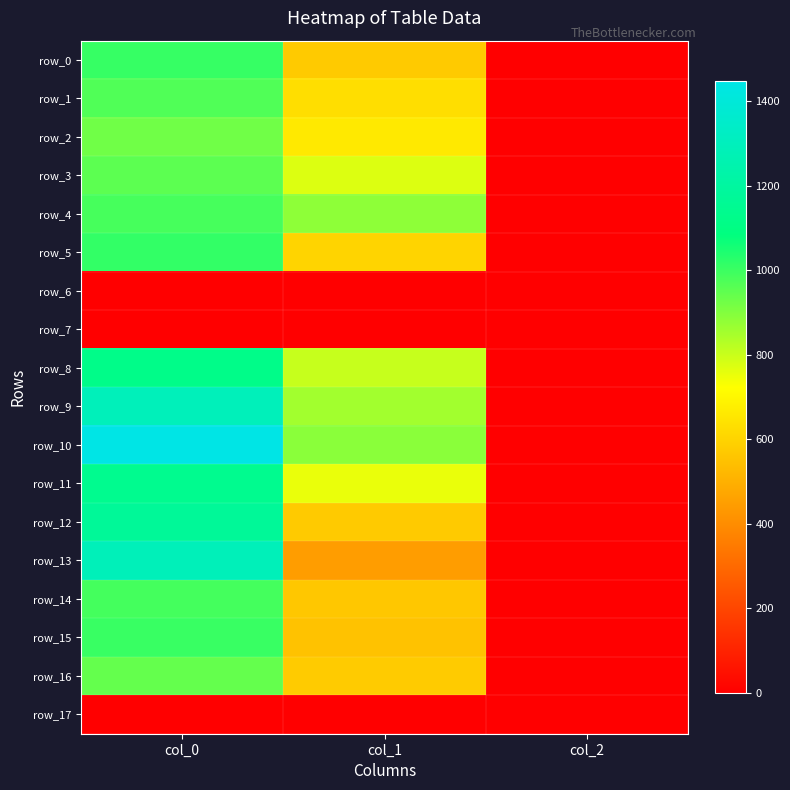

The row_8 series shows 461.3 at col_0. True or false?

False